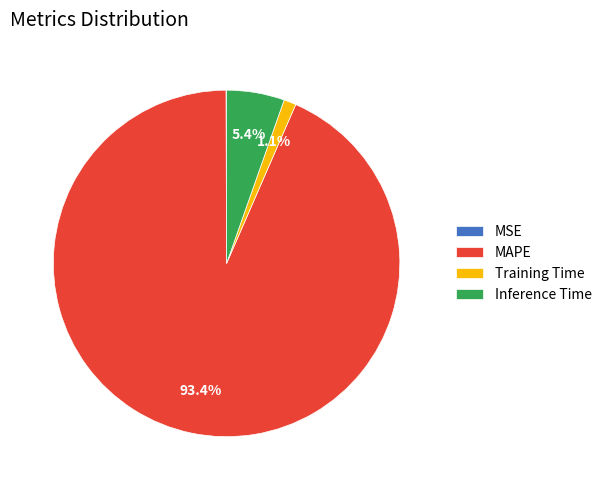

Which category has the biggest portion of the pie?

MAPE